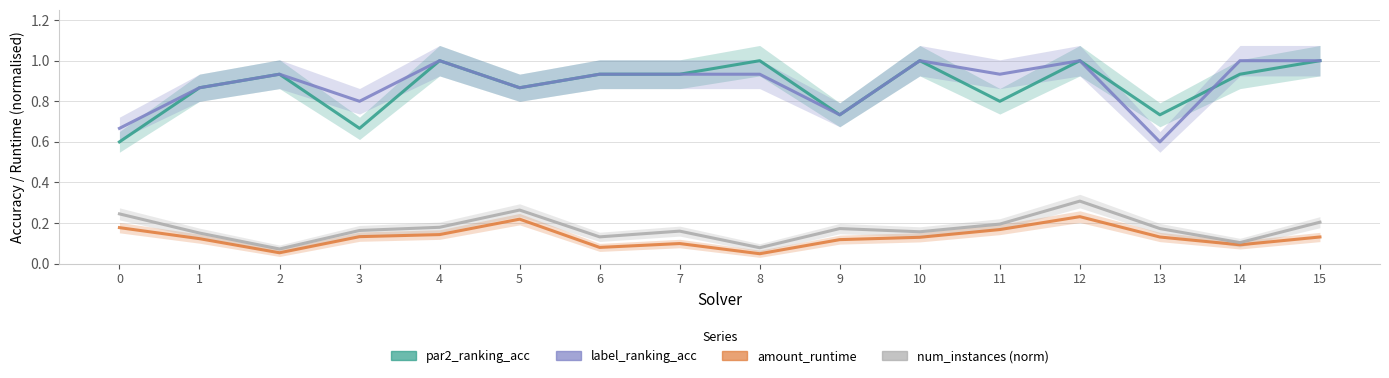

The value of num_instances_norm at 10 is 0.2. True or false?

True